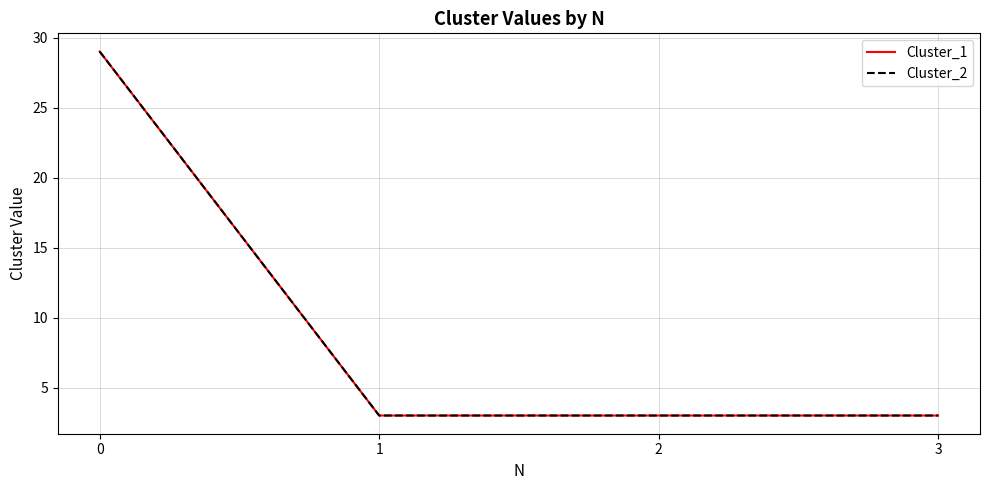

Does the chart have visible grid lines?

Yes